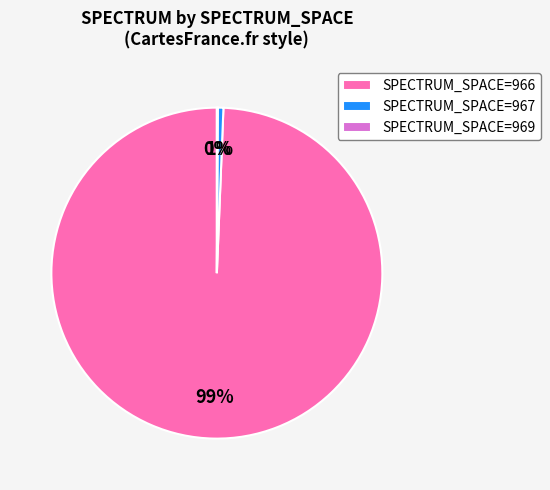

What is the largest slice in the pie chart?

SPECTRUM_SPACE=966